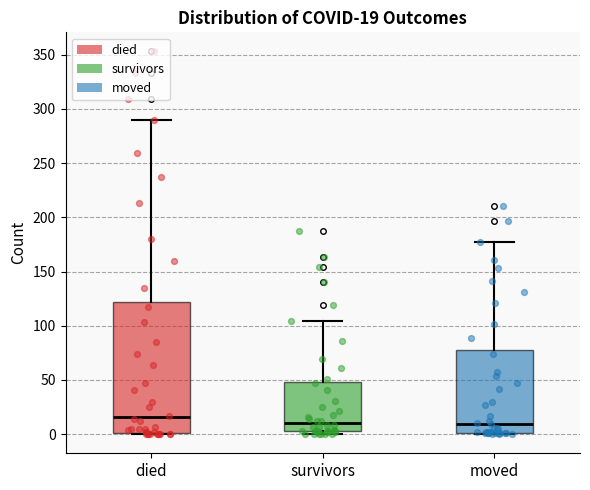

Which box is the tallest, from its lower edge to its upper edge?

died